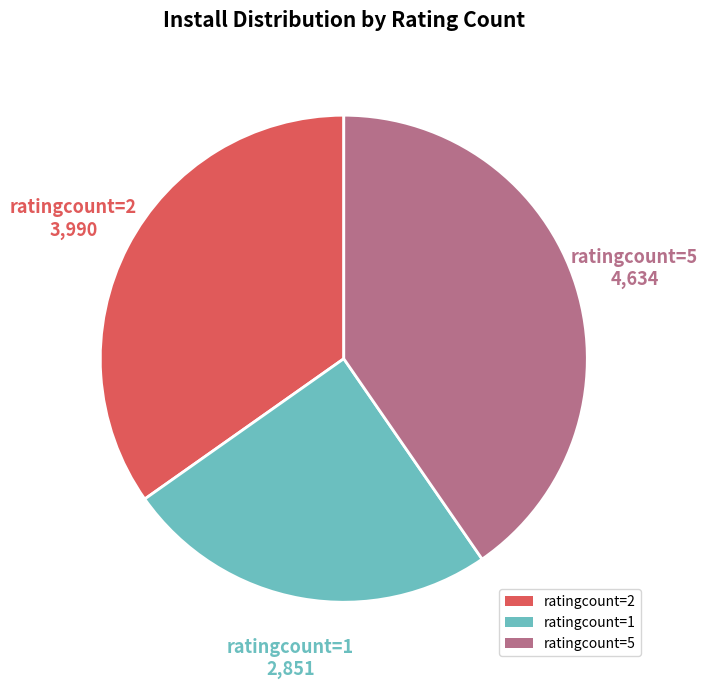

Is ratingcount=2 the majority of the pie?

No